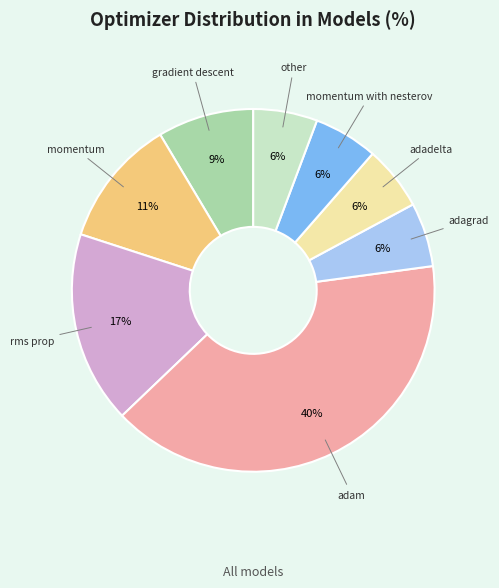

To the nearest percent, what is the difference between the largest and smallest slice percentages?

34%